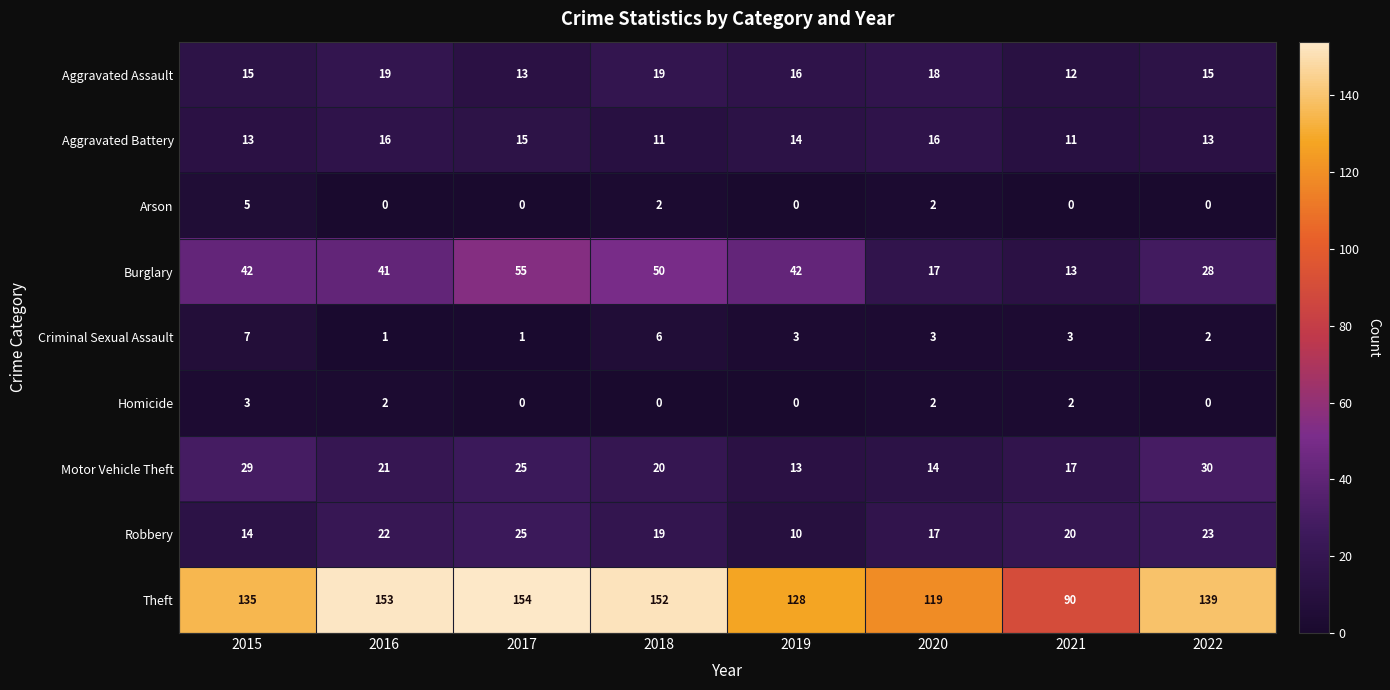

Which series changed the most between 2020 and 2022?

Theft